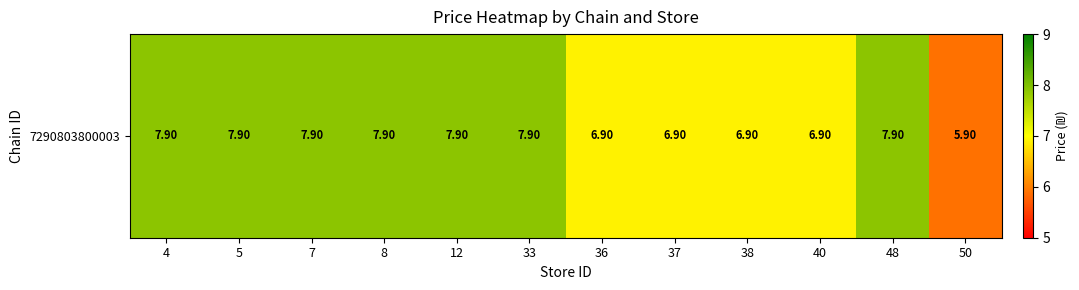

What is the smallest value displayed?

5.9